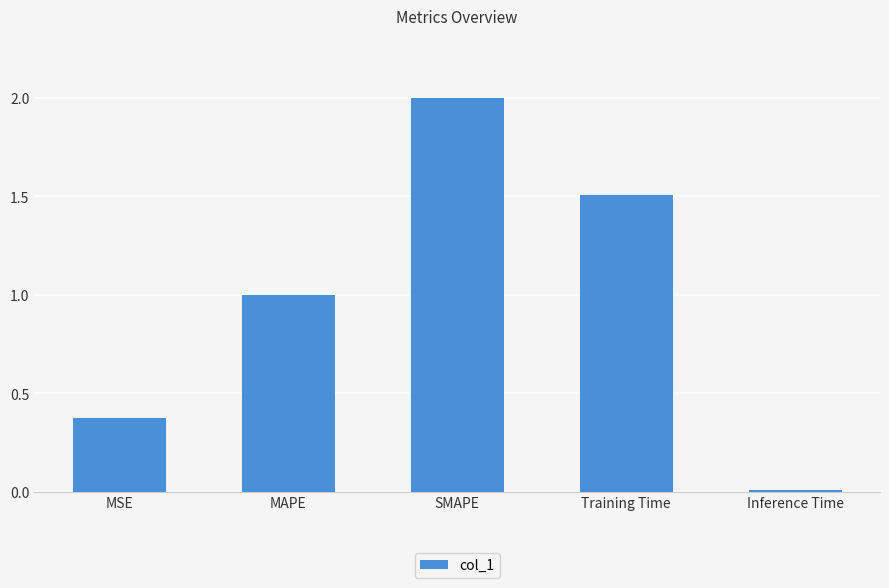

List the labels in order of value, largest first.

SMAPE, Training Time, MAPE, MSE, Inference Time